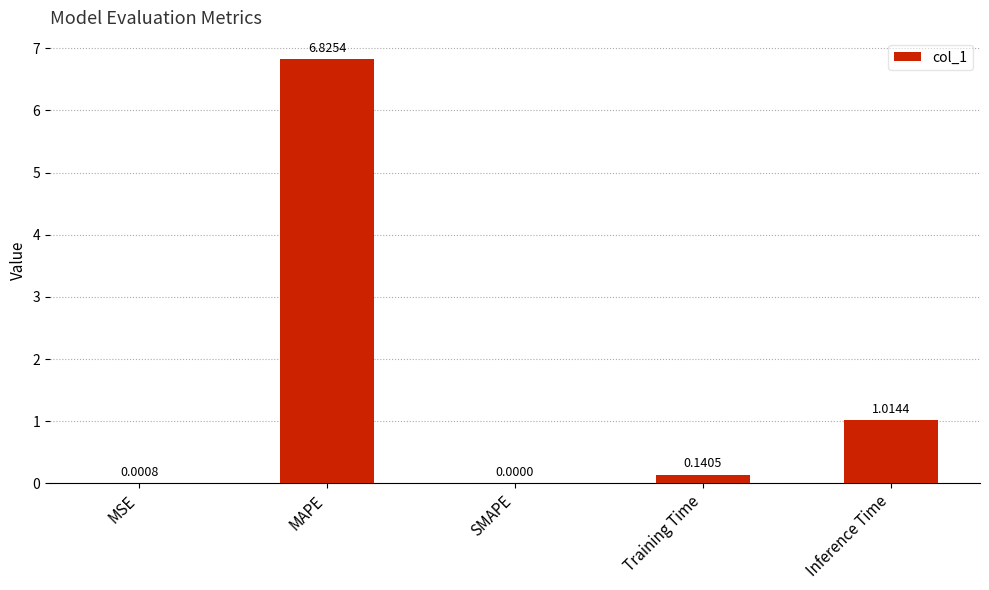

How many values are above zero?

4